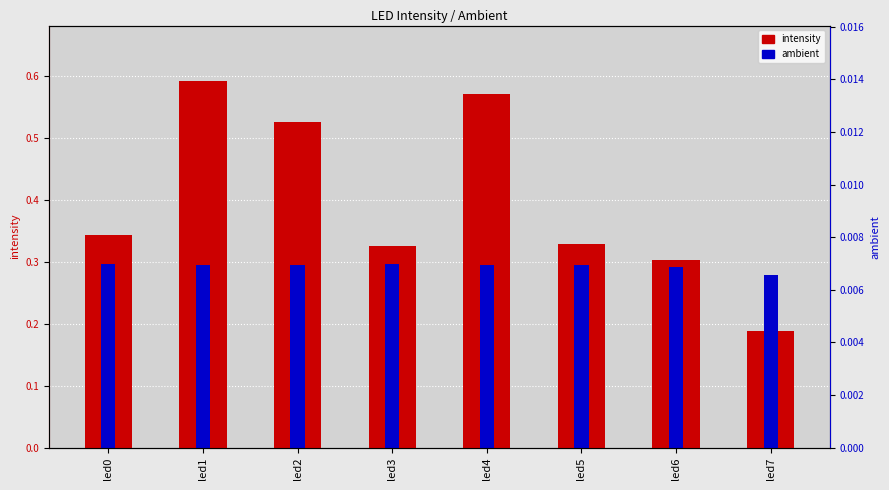

Is it true that ambient equals 0.3 at led0?

True